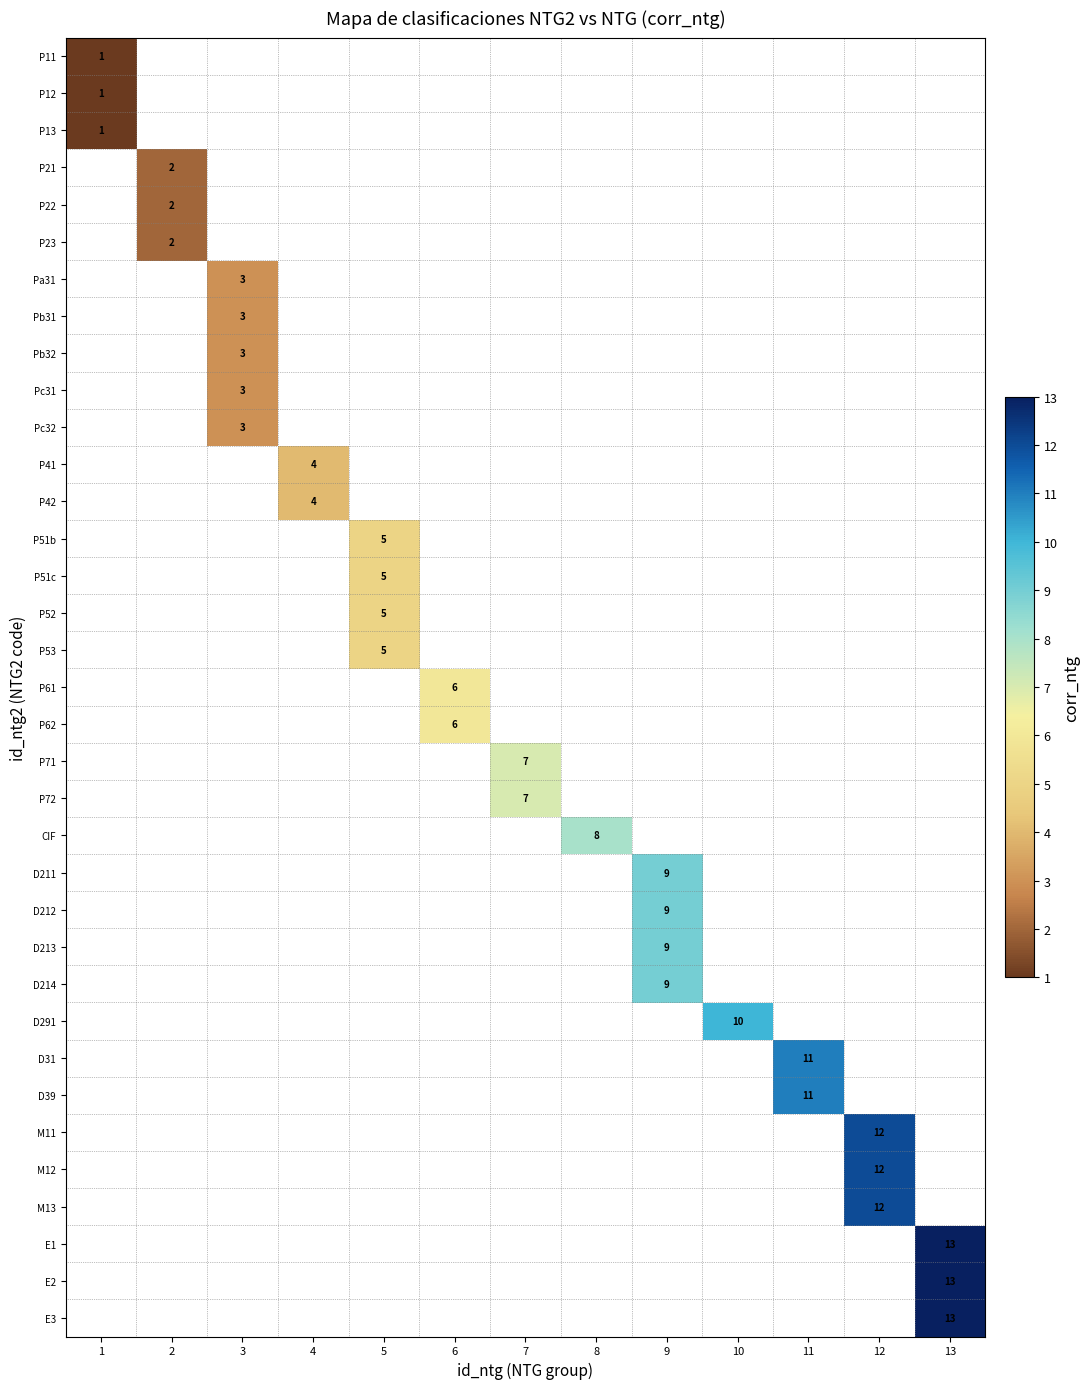

Is it true that Pb32 equals 5 at 3?

False